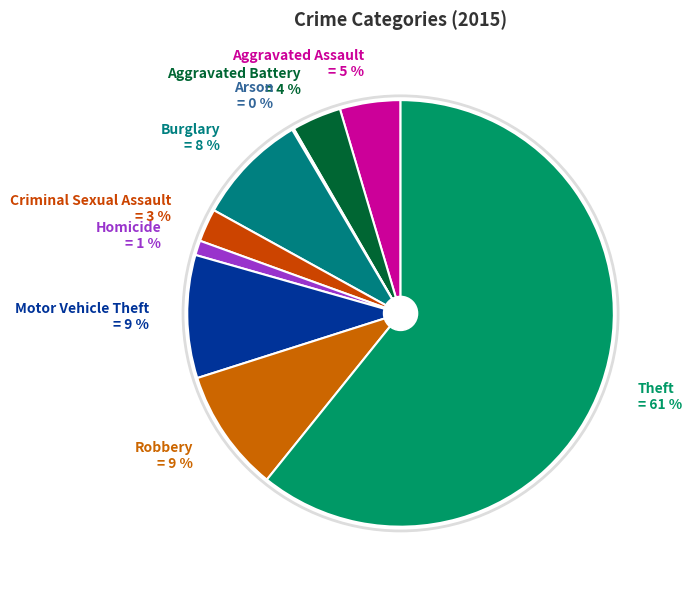

True or false: Robbery accounts for 9% of the total.

True